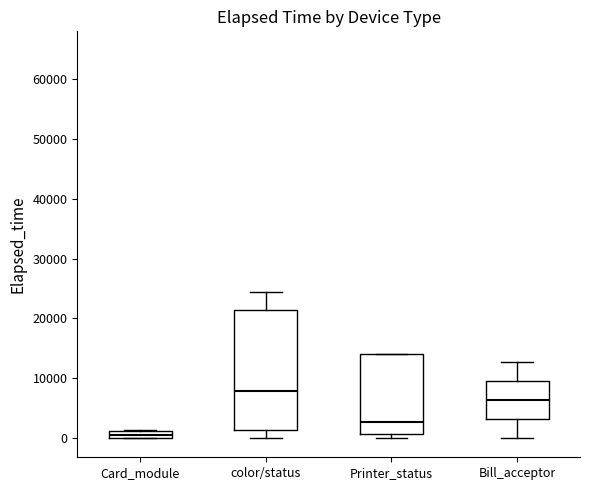

Which box has the lowest median line?

Card_module